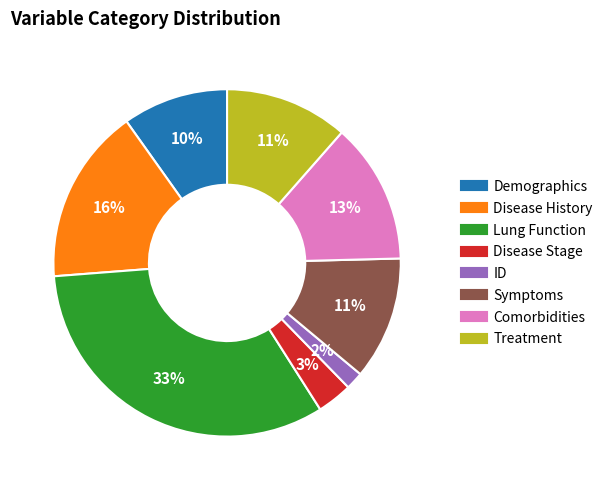

Is there a majority slice in this chart?

No